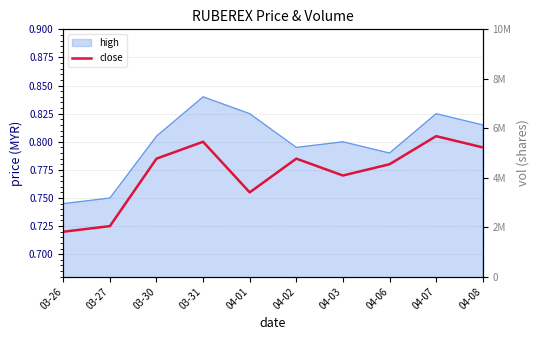

Reading right to left, list all the values displayed in this chart.

close: 0.8	0.8	0.8	0.8	0.8	0.8	0.8	0.8	0.7	0.7
vol: 1260500.0	1648100.0	1324800.0	840000.0	1772900.0	3895400.0	4855200.0	7329800.0	3785800.0	1503400.0